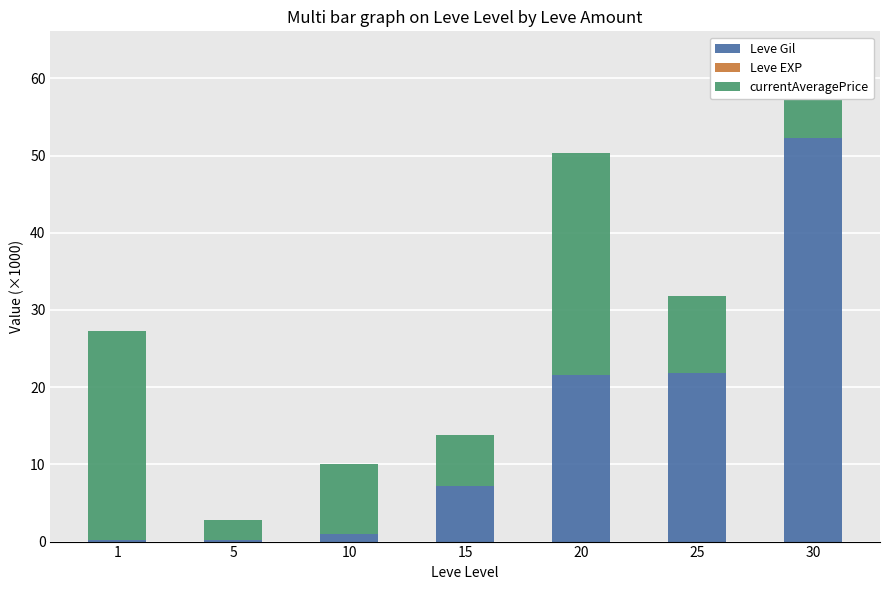

What is the maximum value for Leve Gil?

52.2